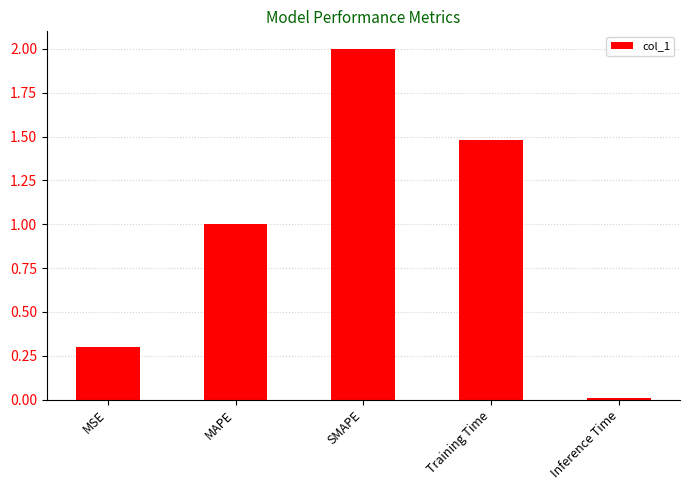

Rank the categories by value from lowest to highest.

Inference Time, MSE, MAPE, Training Time, SMAPE